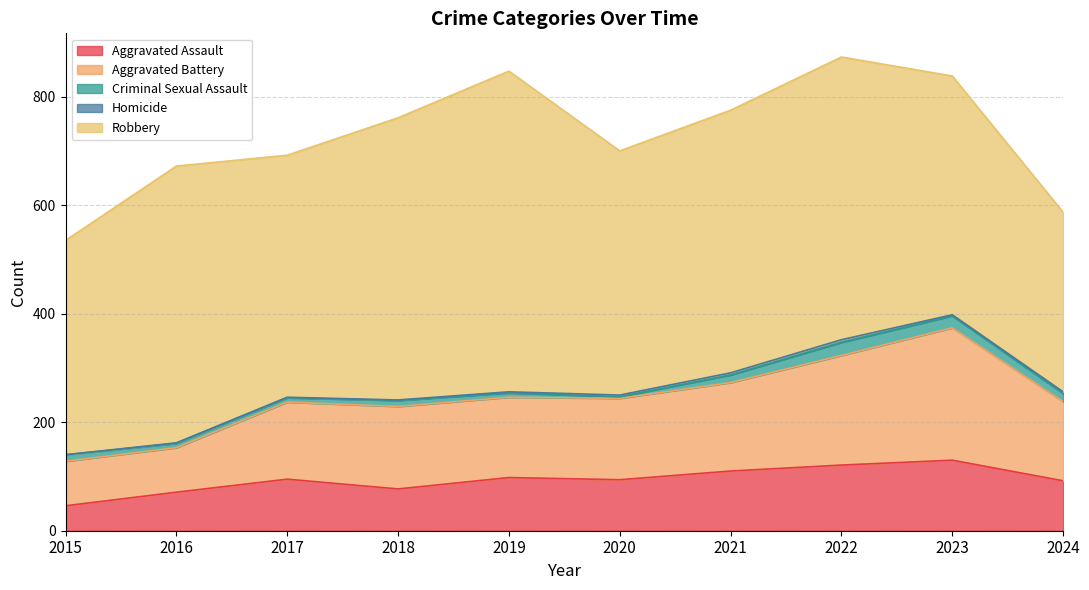

True or false: Homicide and Aggravated Assault intersect in this chart.

False